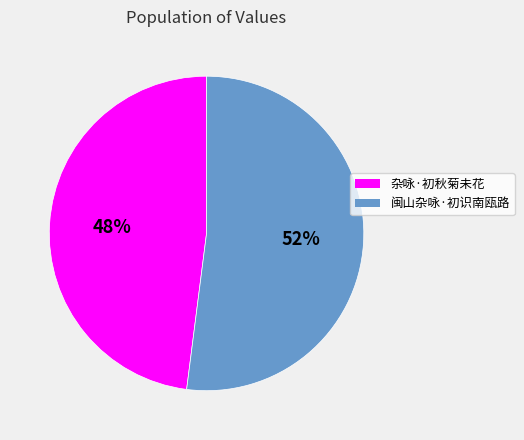

To the nearest percent, what is the combined percentage of 闽山杂咏·初识南瓯路 and 杂咏·初秋菊未花?

100%